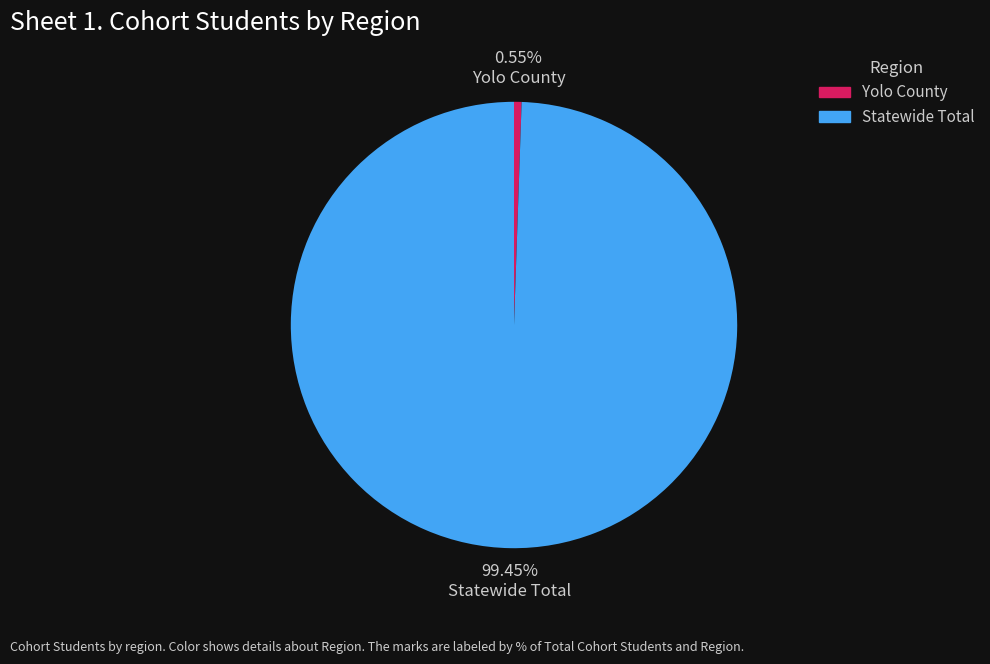

Is it true that Statewide Total is 92% of the pie?

False